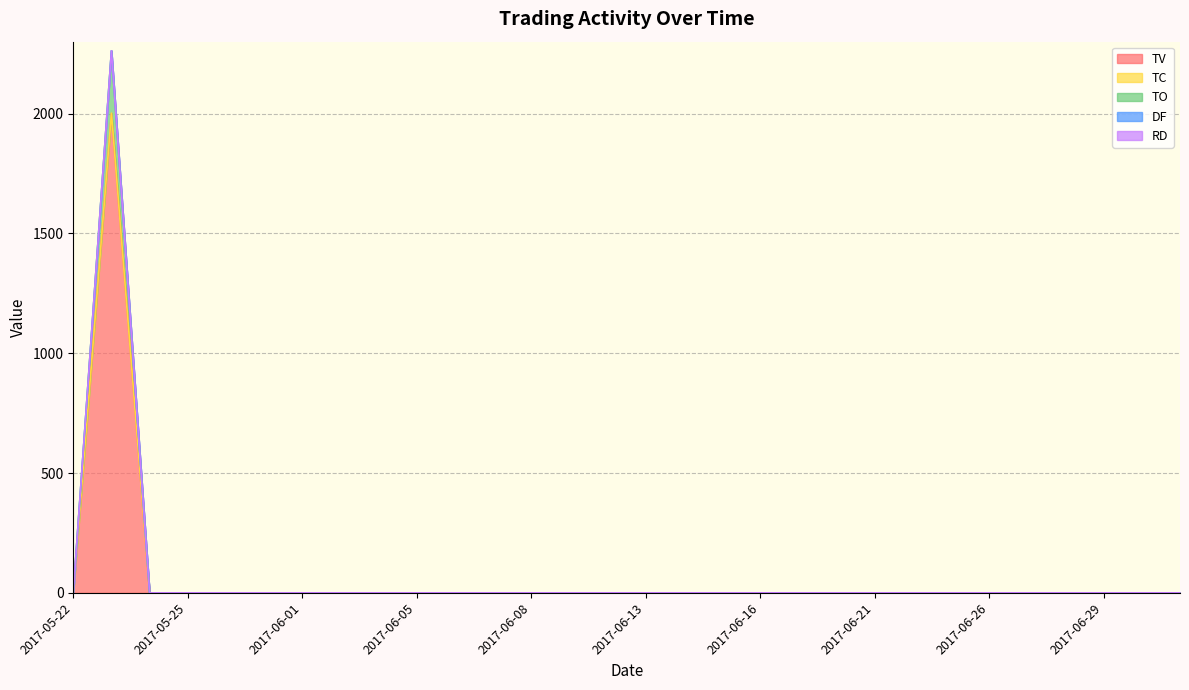

The TC series shows 0 at 2017-07-03. True or false?

True